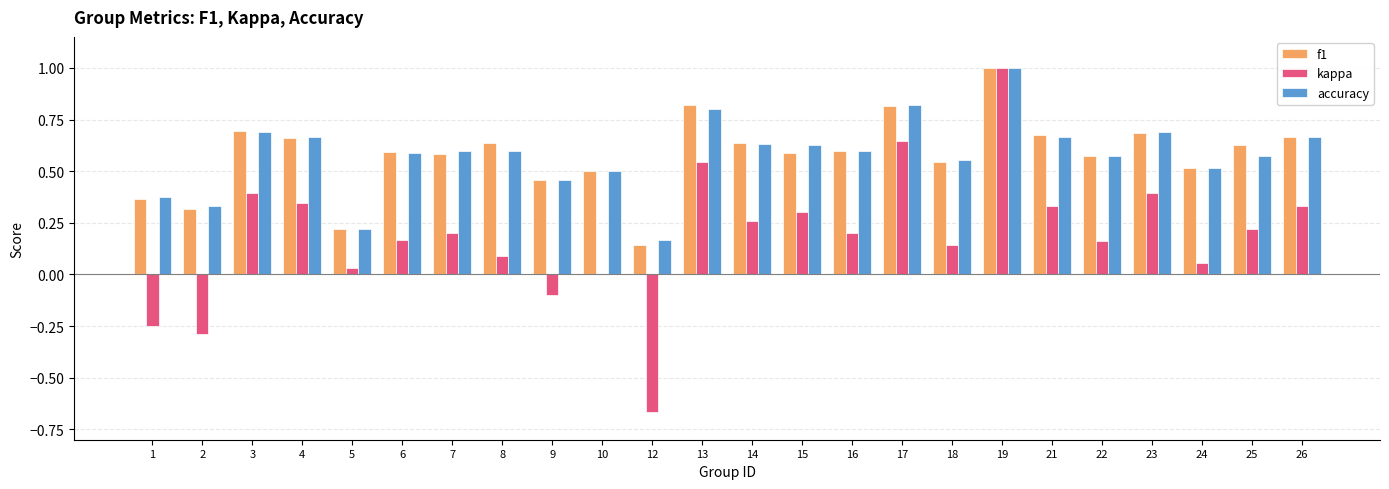

At which label does kappa reach its peak?

19